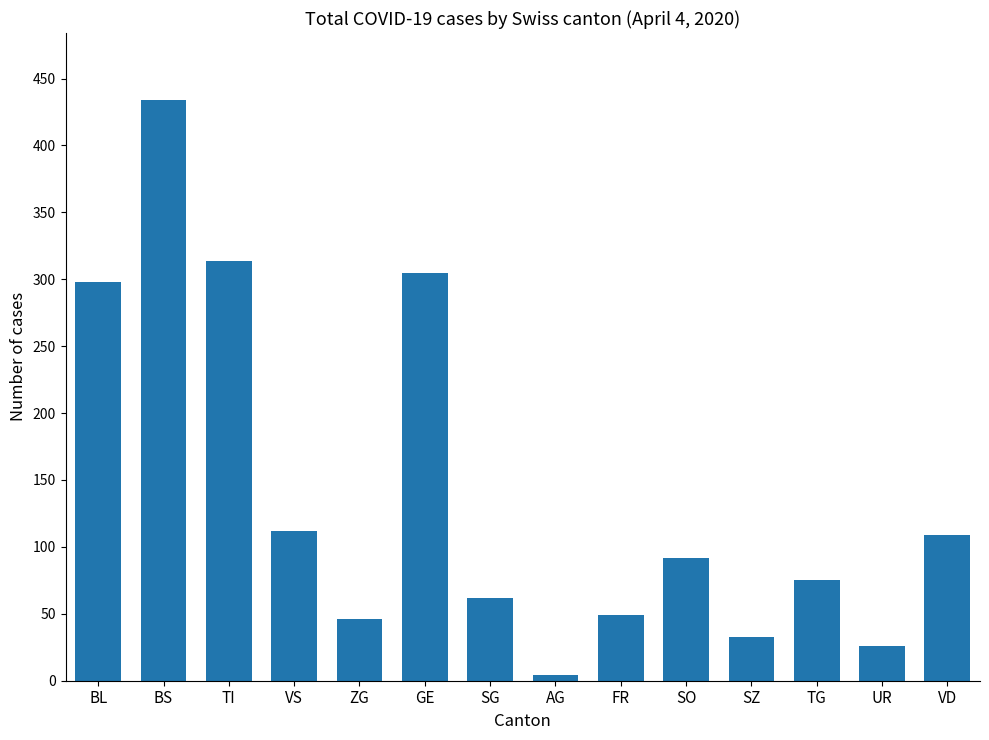

What is the label of the 11th bar from the left?

SZ